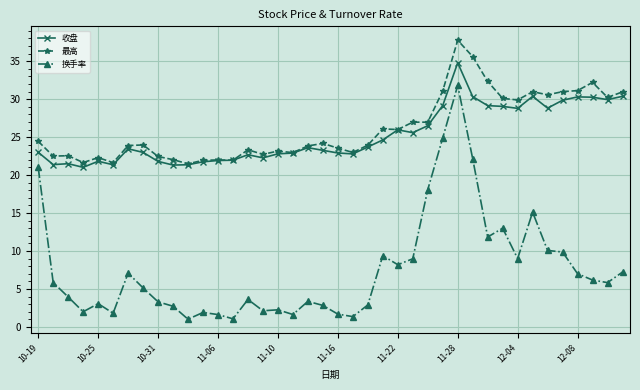

What are all the series names shown in the legend?

收盘, 最高, 换手率